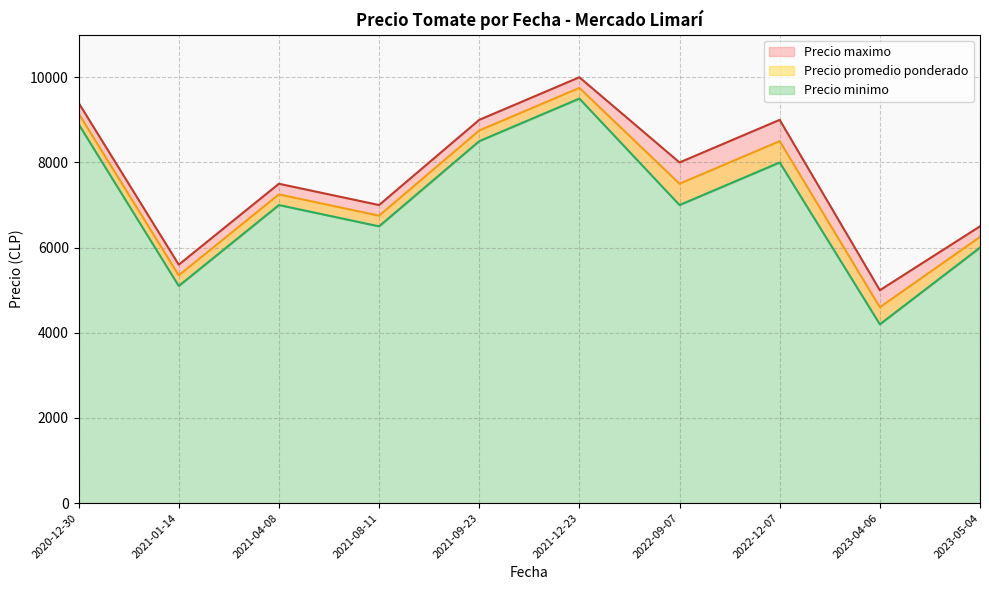

How many lines are shown in the chart?

3